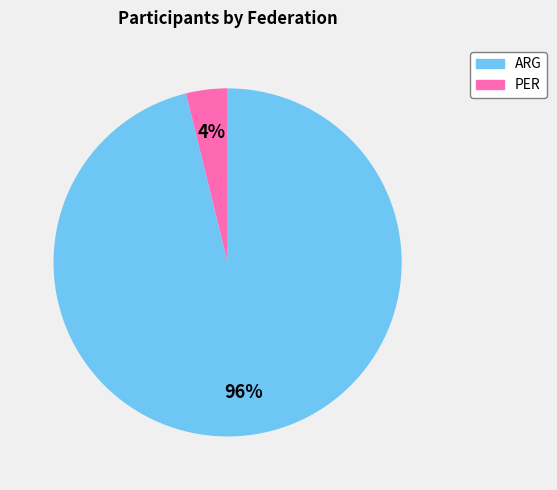

What percentage is the ARG slice, to the nearest percent?

96%